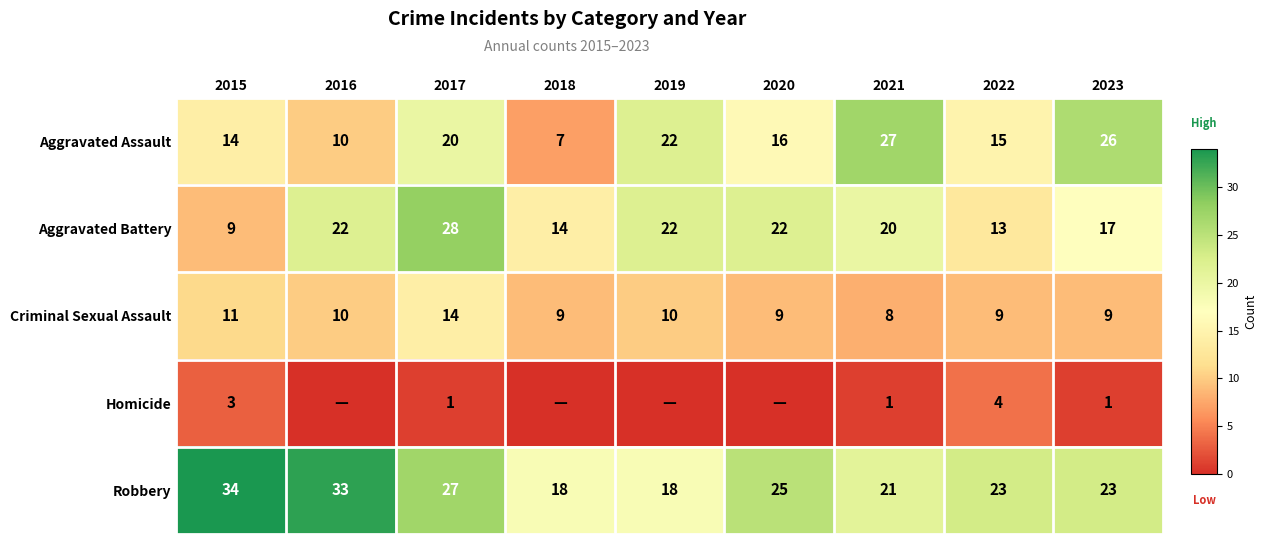

Is the value of Aggravated Assault at 2021 greater than the value of Aggravated Battery at 2016?

Yes